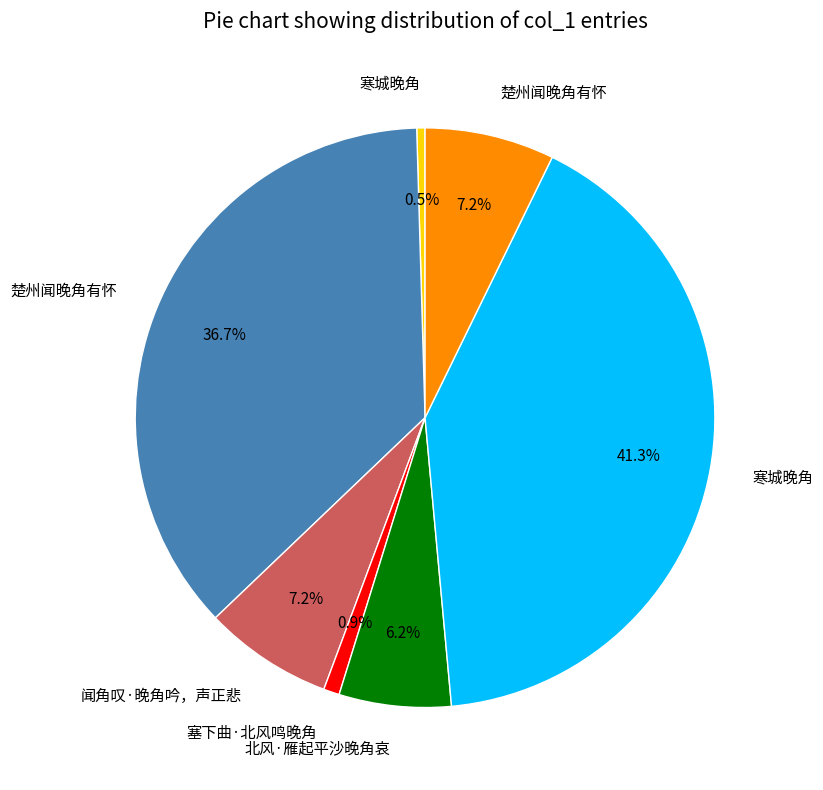

Does any single category account for the majority?

No